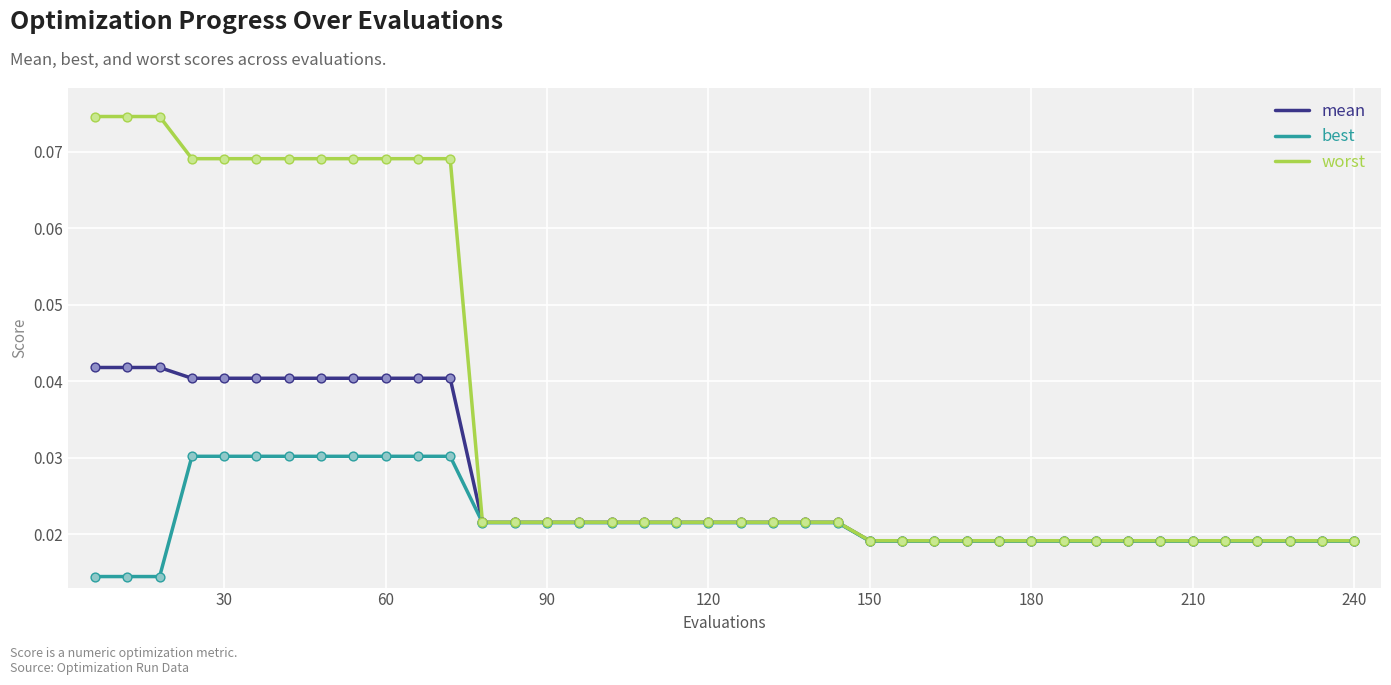

What are all the series names shown in the legend?

mean, best, worst